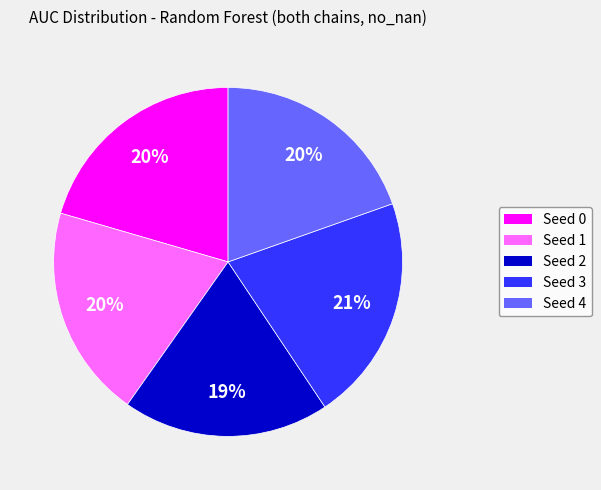

To the nearest percent, what is the combined percentage of Seed 2 and Seed 3?

40%